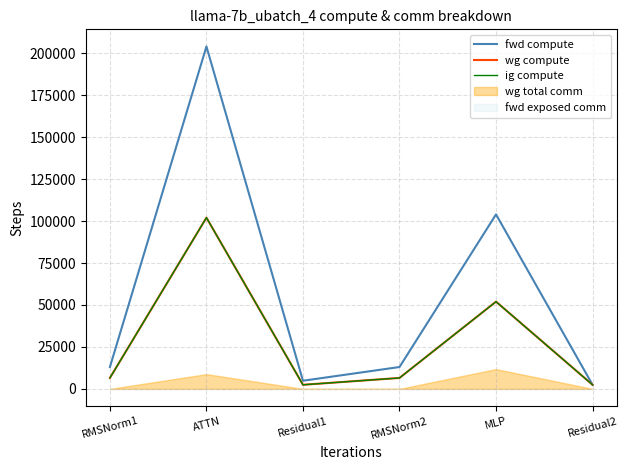

True or false: wg compute has a value of 6509.6 at RMSNorm1.

True